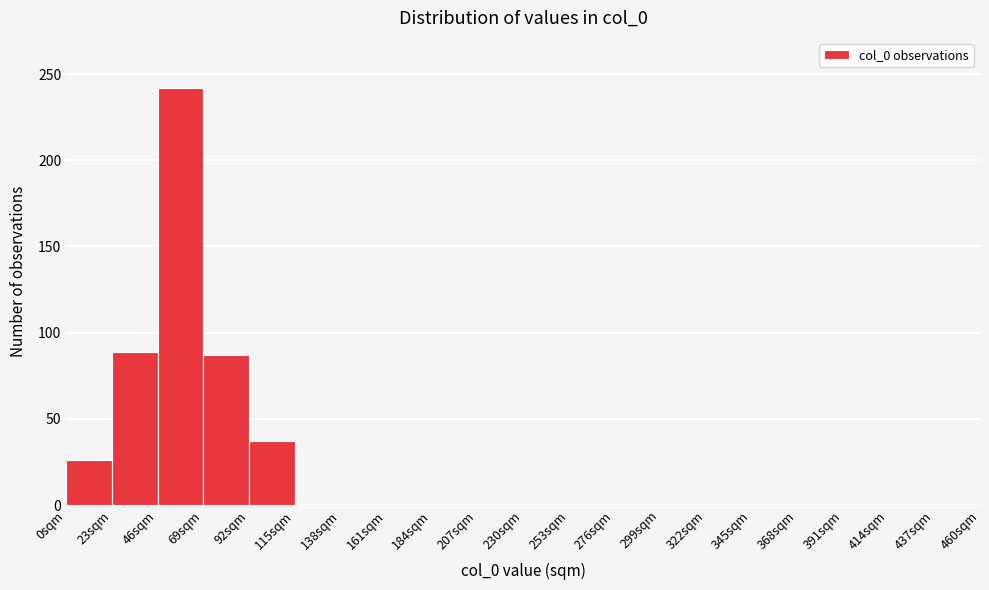

Which range on the x-axis has the tallest bar?

46 to 69